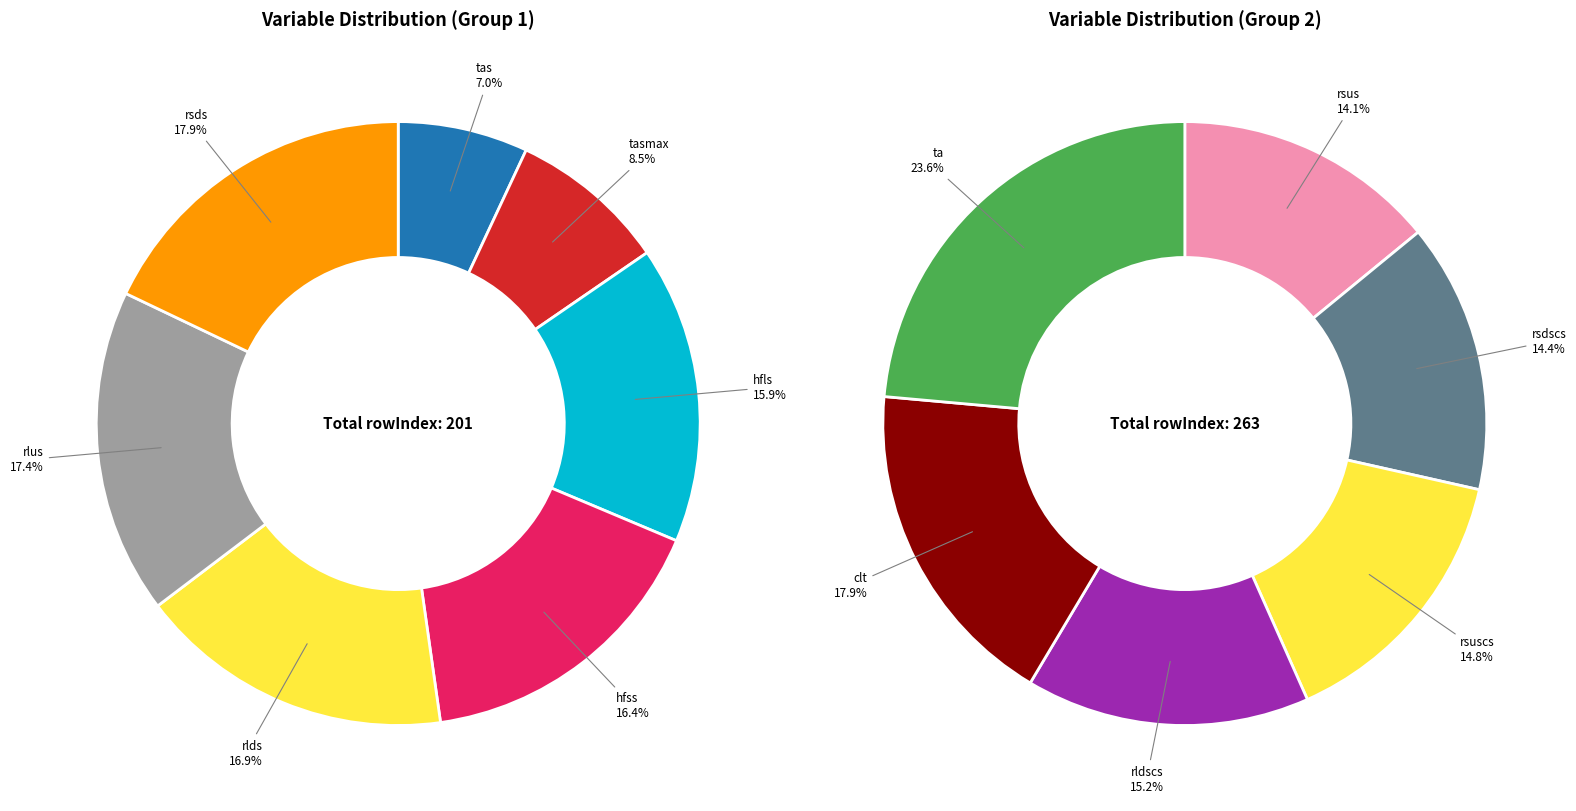

What portion of the pie excludes ta?

86.6%